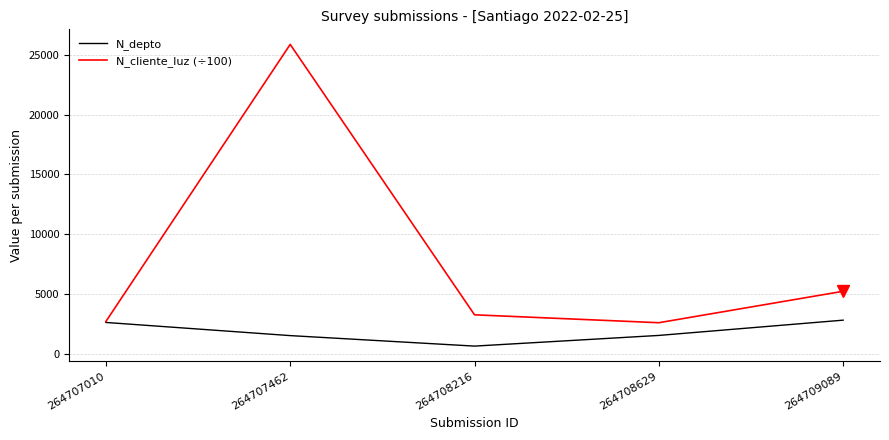

How many interior local valleys does the N_depto series have?

1